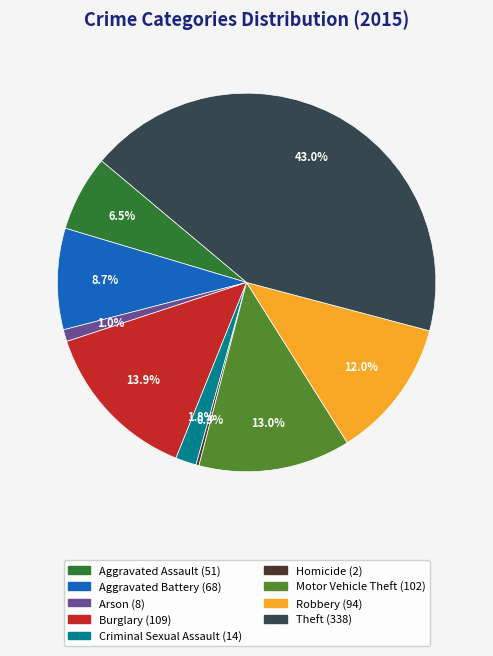

What portion of the pie excludes Criminal Sexual Assault?

98.2%